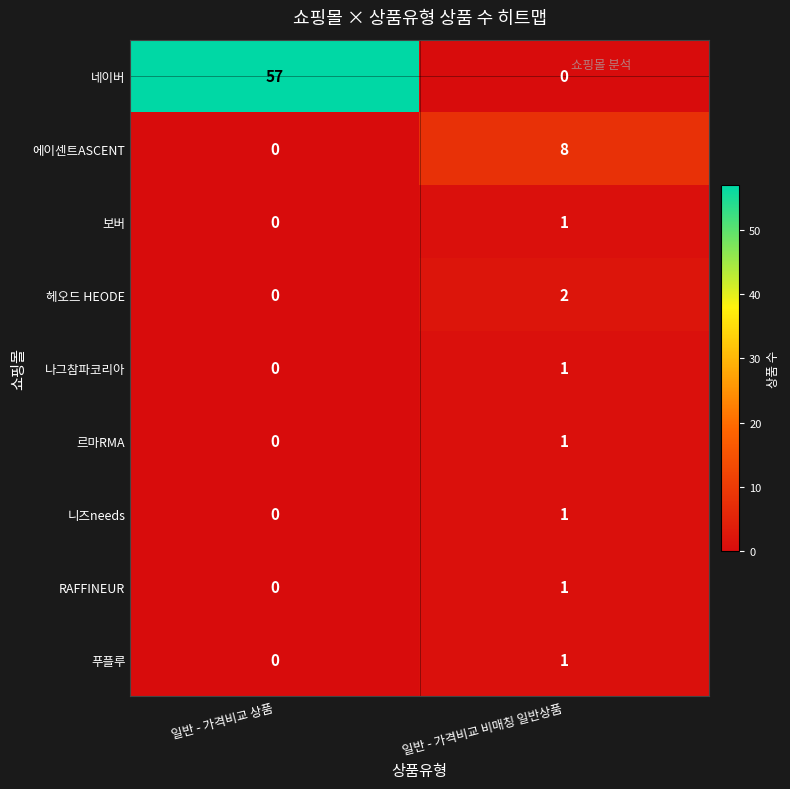

The value of 헤오드 HEODE at 일반 - 가격비교 상품 is 0. True or false?

True